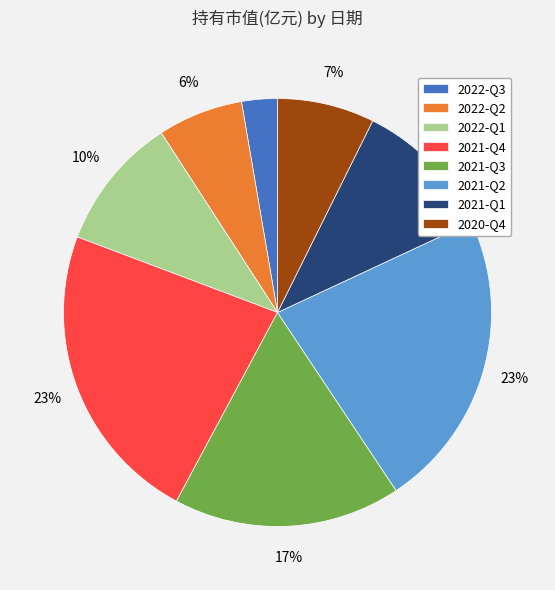

What percentage is the 2021-Q1 slice, to the nearest percent?

11%